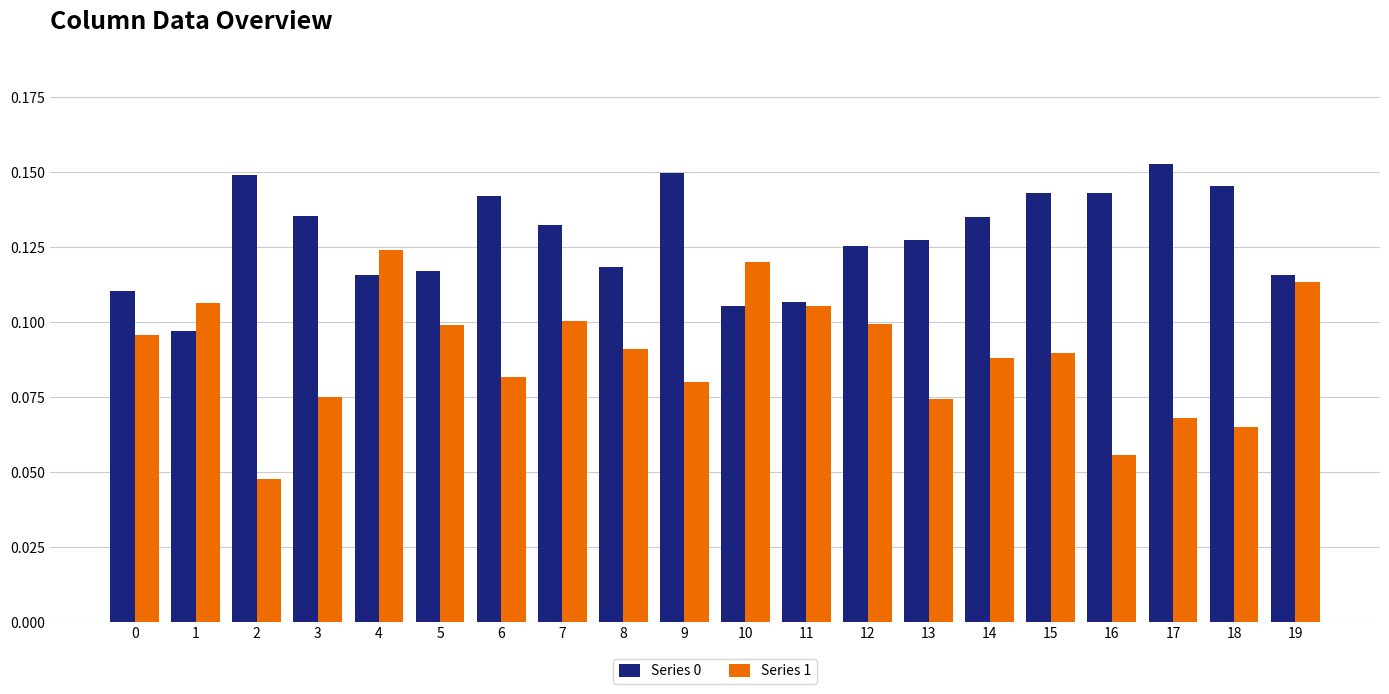

The Series 0 series shows 0.1 at 9. True or false?

True